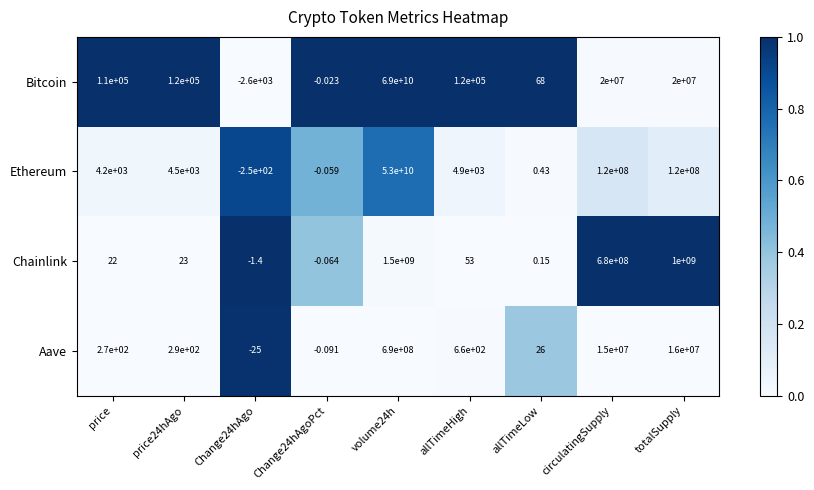

Which category has the highest value across all series?

volume24h